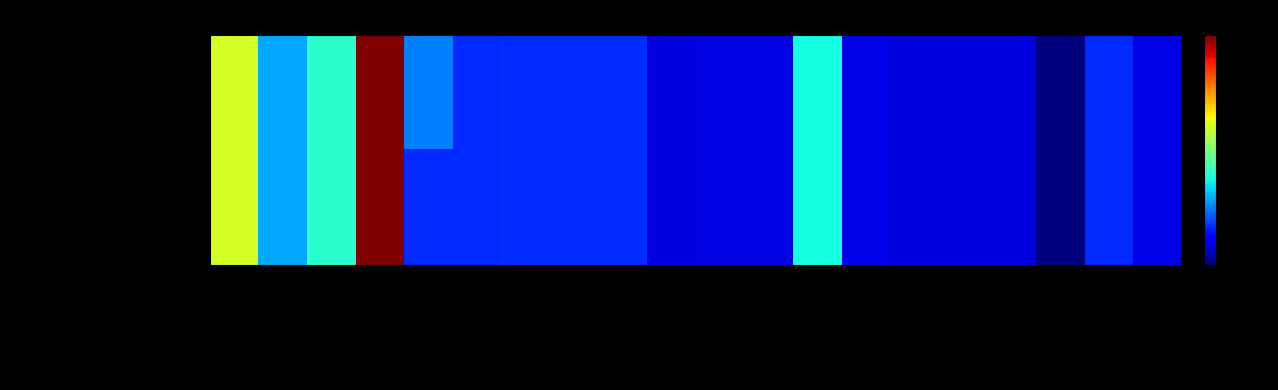

What is the greatest value displayed?

110.0